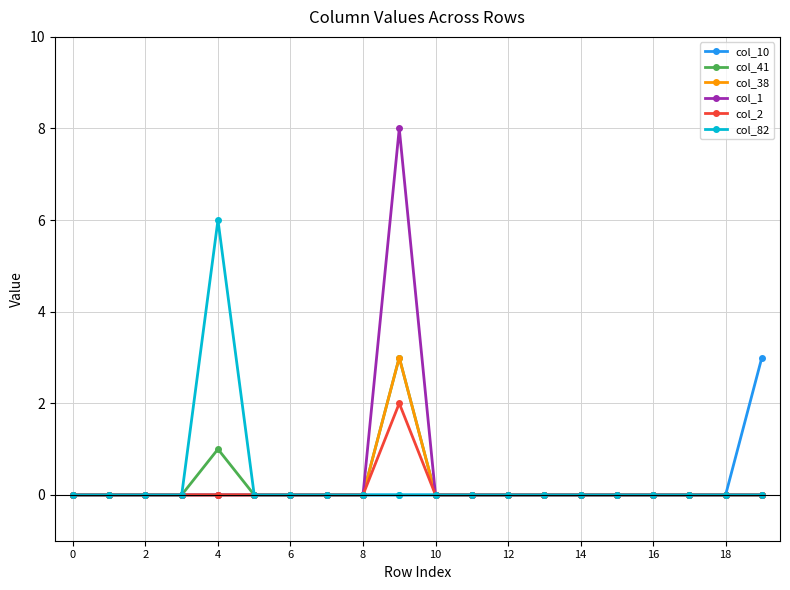

What is the greatest value displayed?

8